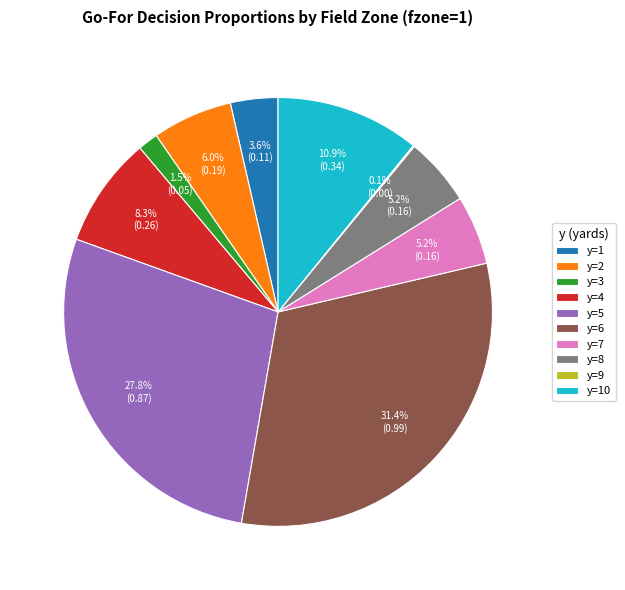

Combined, do y=1 and y=2 account for over 50%?

No